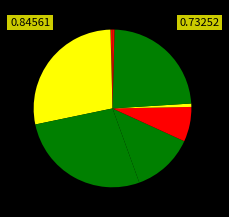

Is there any slice that represents more than half of the pie?

No